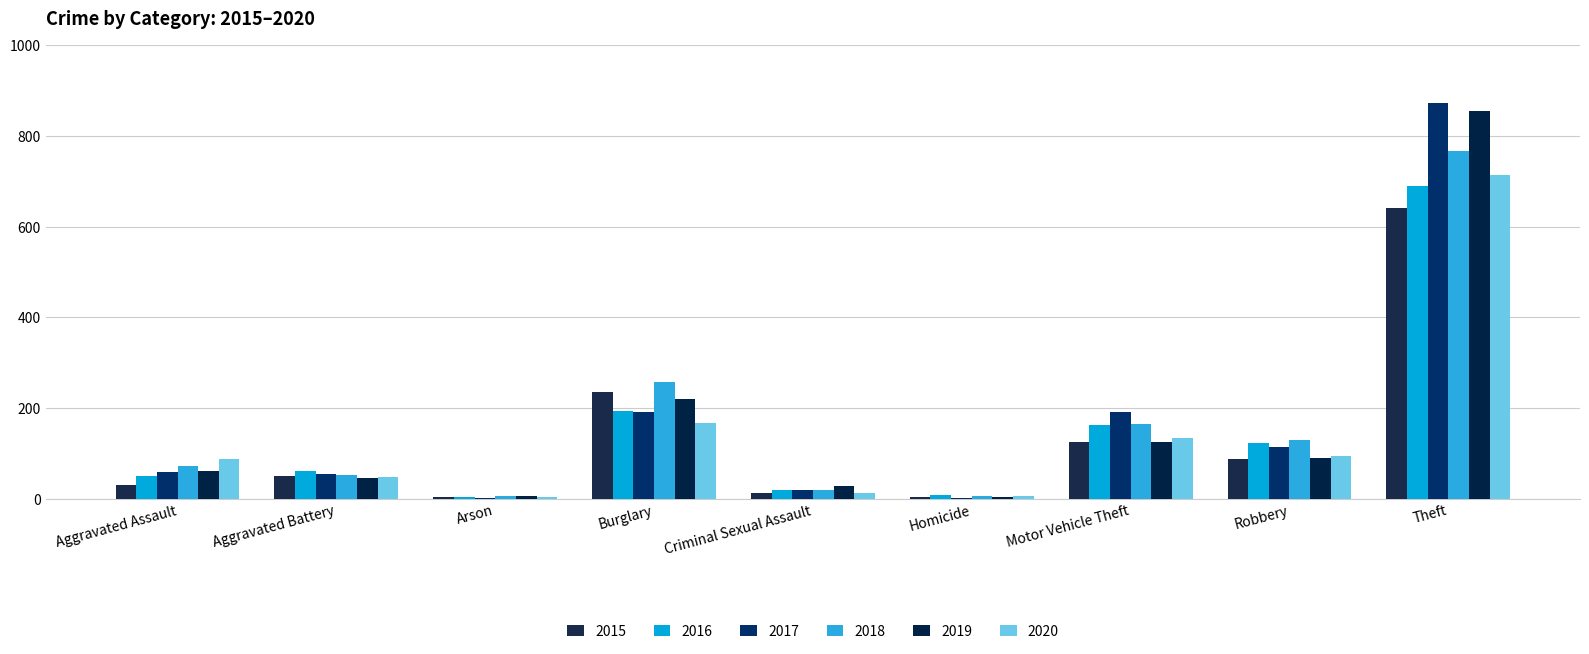

Is the value of 2020 at Criminal Sexual Assault greater than the value of 2016 at Aggravated Battery?

No